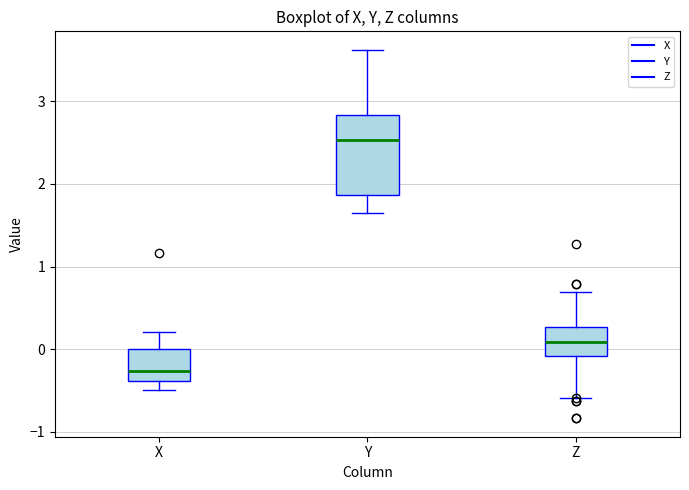

Reading left to right, transcribe this box plot: for each box, give where its median line is, the range the box spans, and where its two whiskers end, as read against the y-axis. The values are not printed on the chart, so give them approximately, as read against the axis.

X: median -0.3, box -0.4 to 0.0, whiskers -0.5 to 0.2
Y: median 2.5, box 1.9 to 2.8, whiskers 1.6 to 3.6
Z: median 0.1, box -0.1 to 0.3, whiskers -0.6 to 0.7